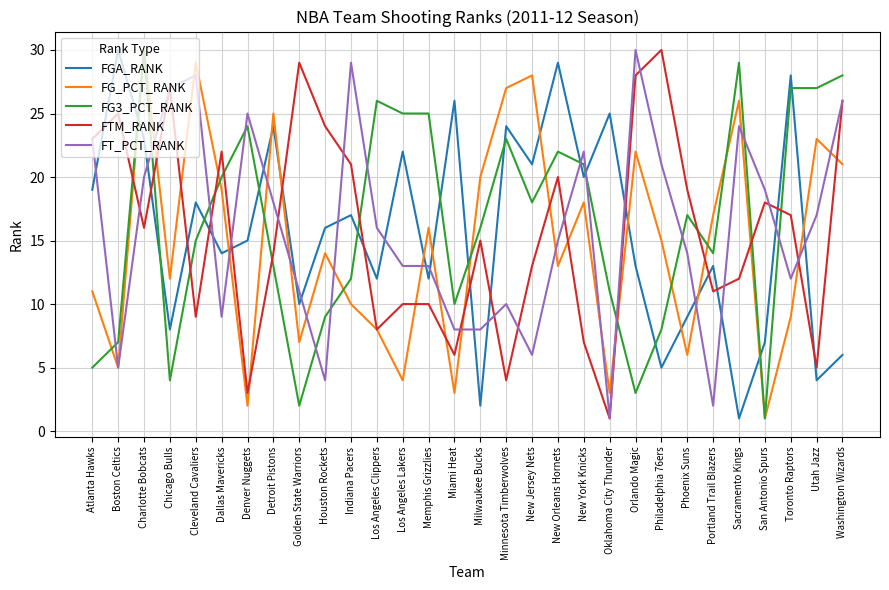

True or false: FG_PCT_RANK has more than 2 interior local peaks.

True